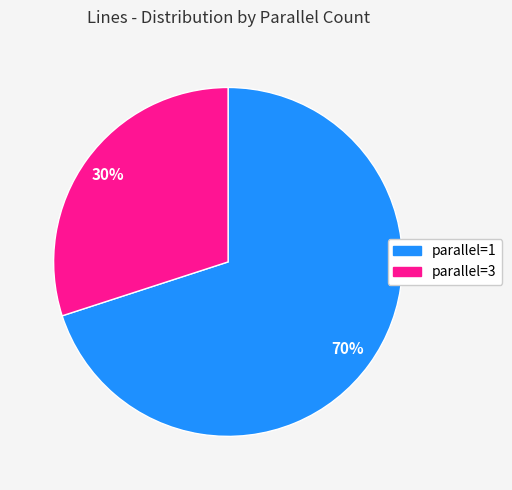

To the nearest percent, what is the average slice percentage?

50%